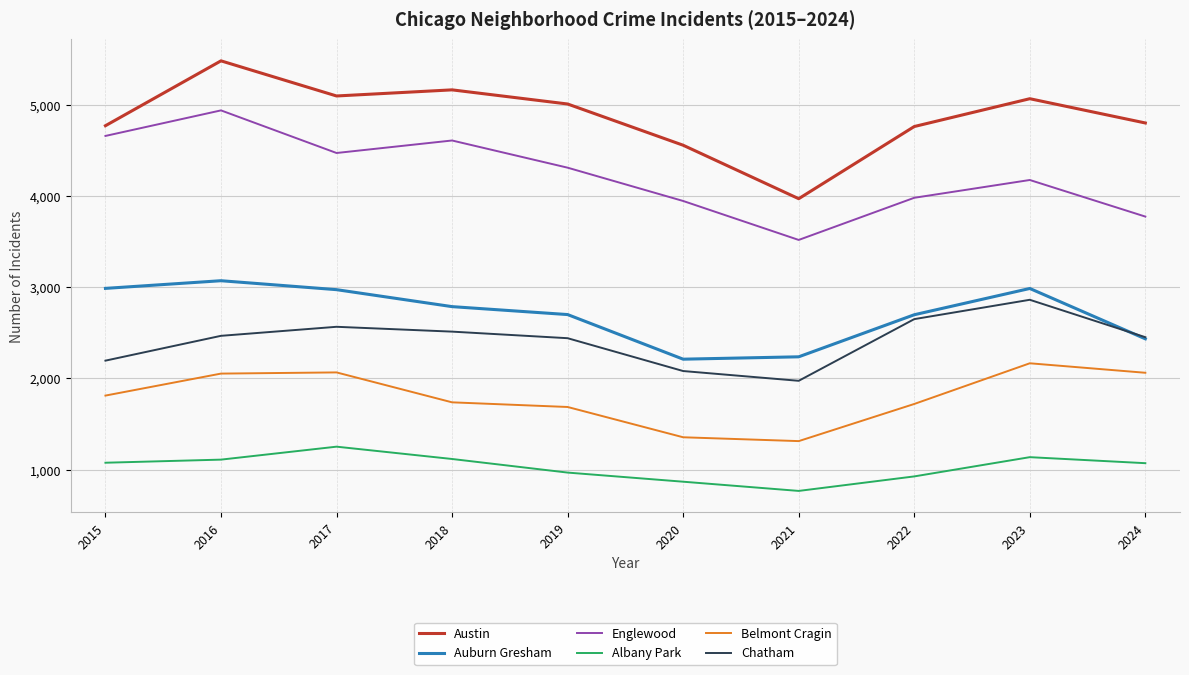

Read the Englewood value at 2017.

4471